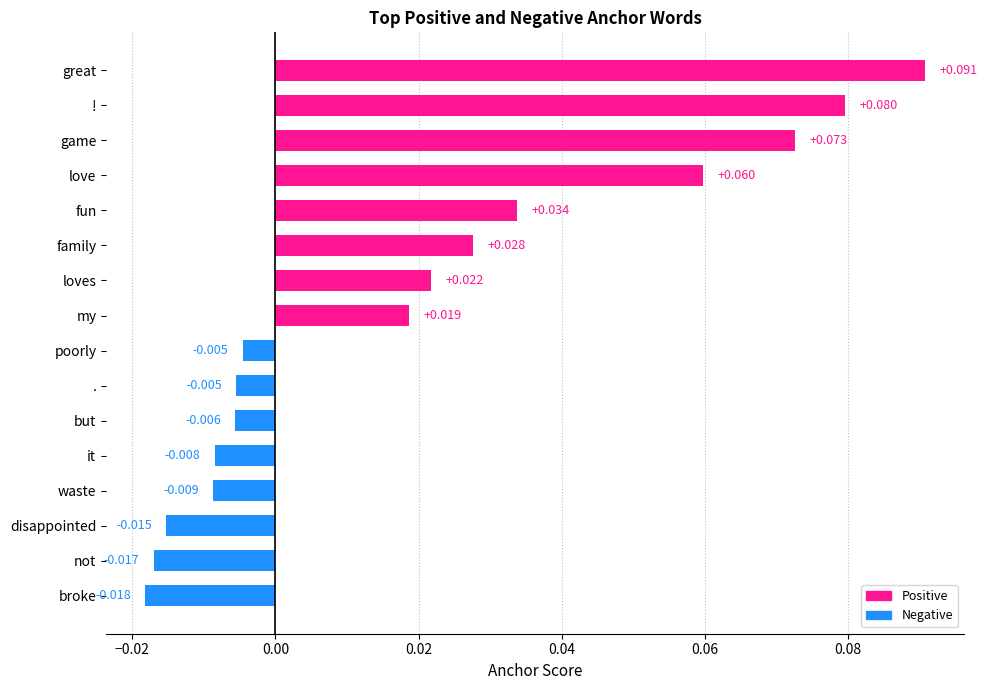

Which has a higher value, game or broke?

game